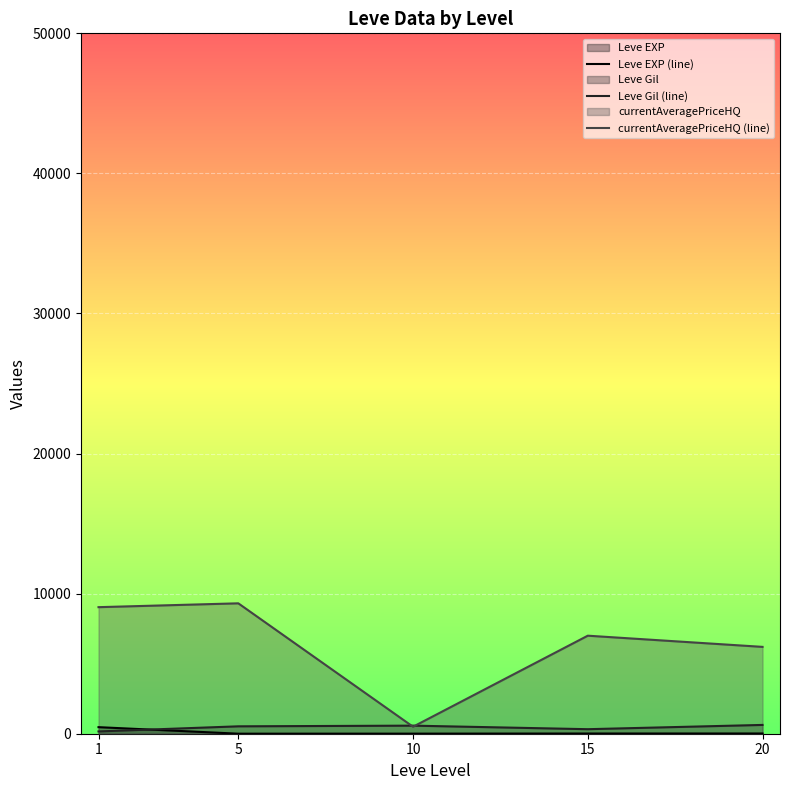

Rank the series by their maximum value, from lowest to highest.

Leve EXP (line), Leve Gil (line), currentAveragePriceHQ (line)